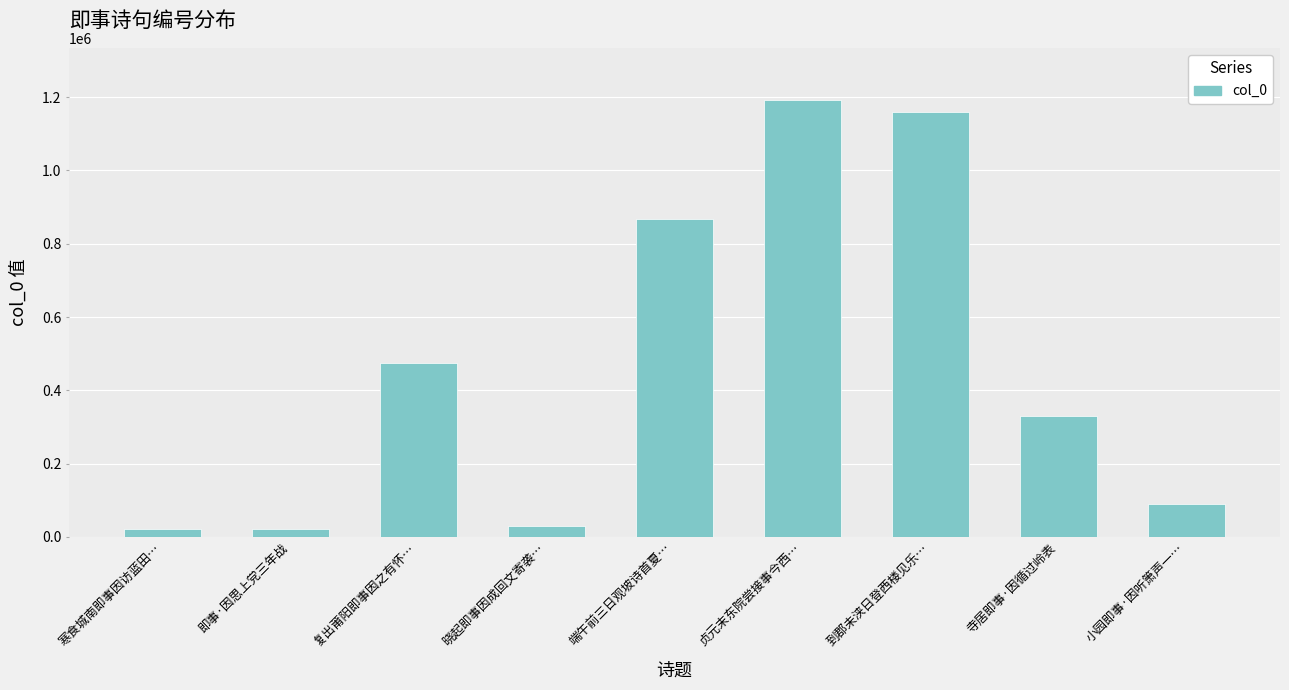

How many data points are less than 329117?

4